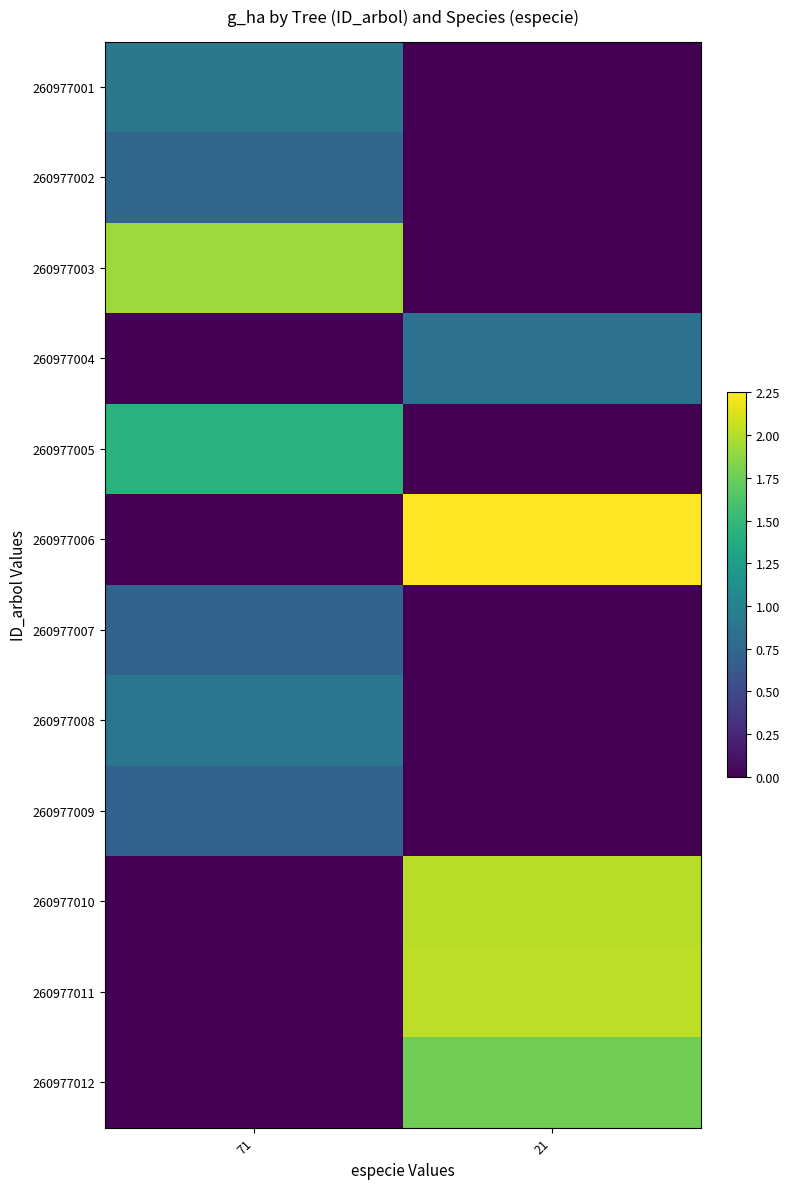

Which label corresponds to the smallest value in the chart?

21